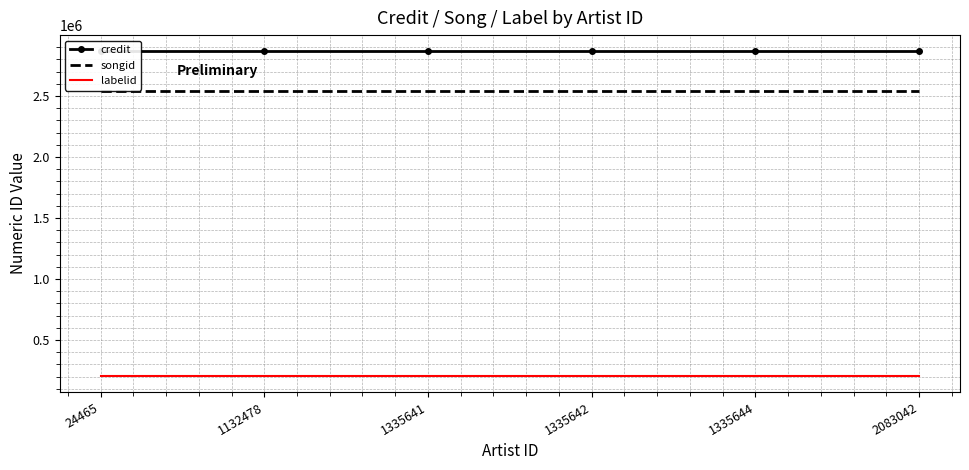

Rank the categories by labelid value from lowest to highest.

24465, 1132478, 1335641, 1335642, 1335644, 2083042